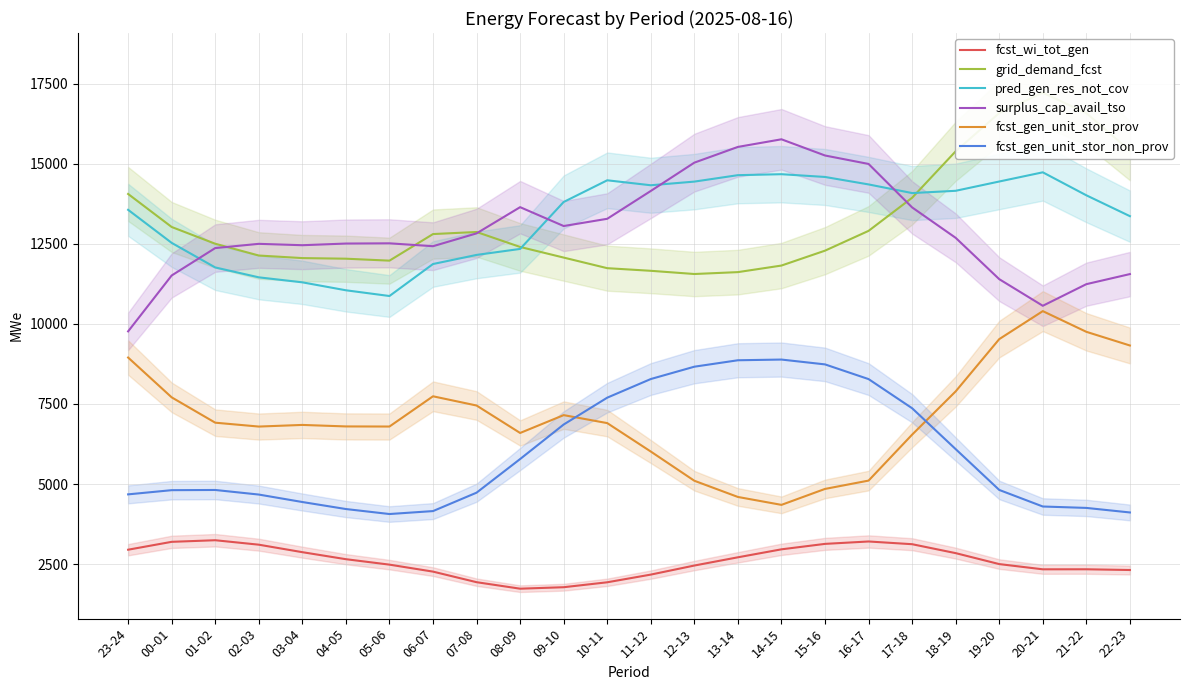

True or false: surplus_cap_avail_tso has a value of 12499 at 02-03.

True